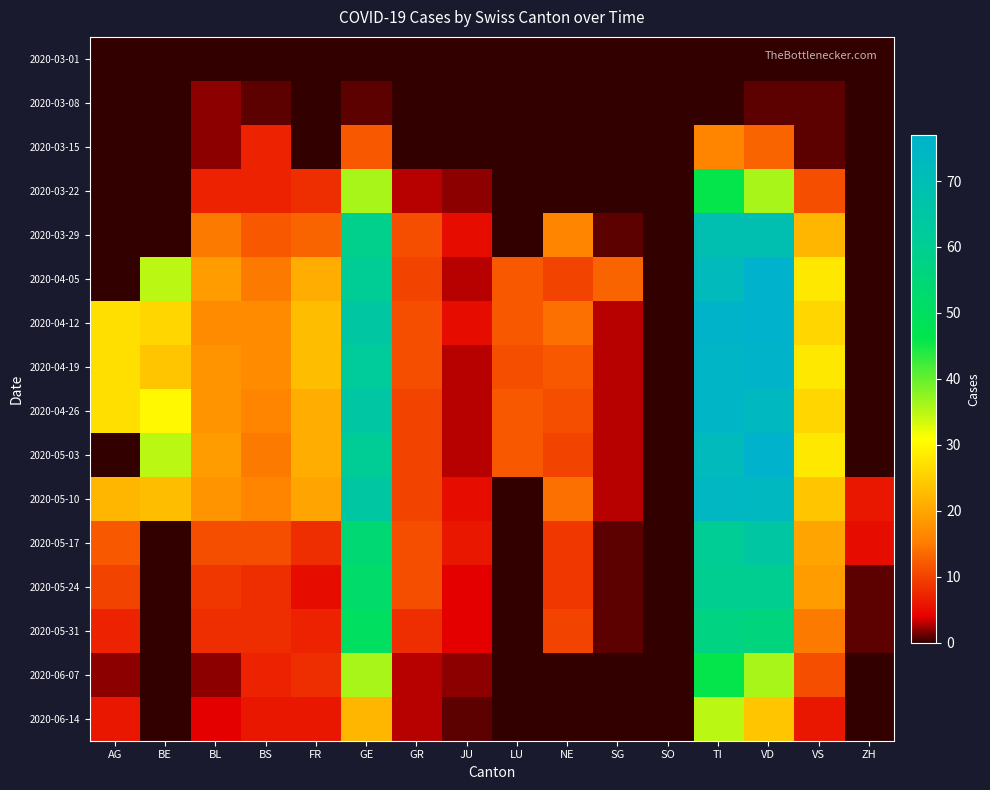

What is the difference between the highest and lowest values at NE?

16